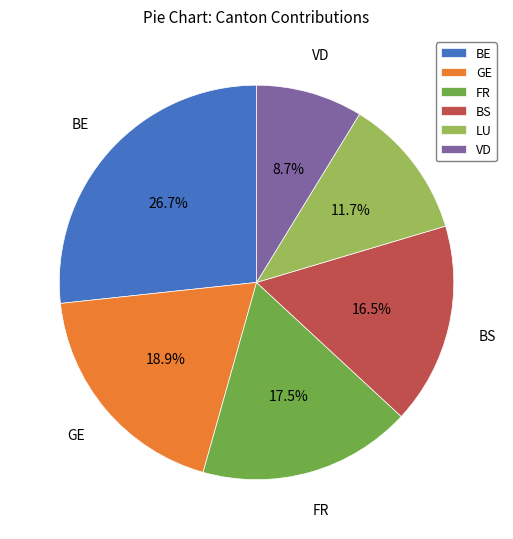

Approximately how many times larger is the value at VD compared to FR?

0.5